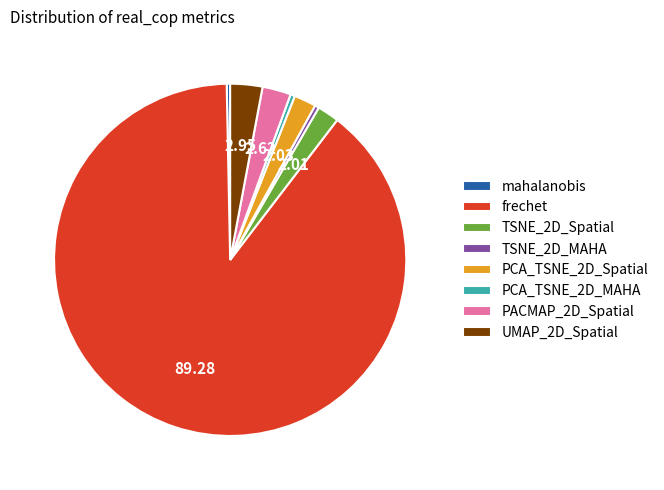

Between PACMAP_2D_Spatial and TSNE_2D_MAHA, which is larger?

PACMAP_2D_Spatial